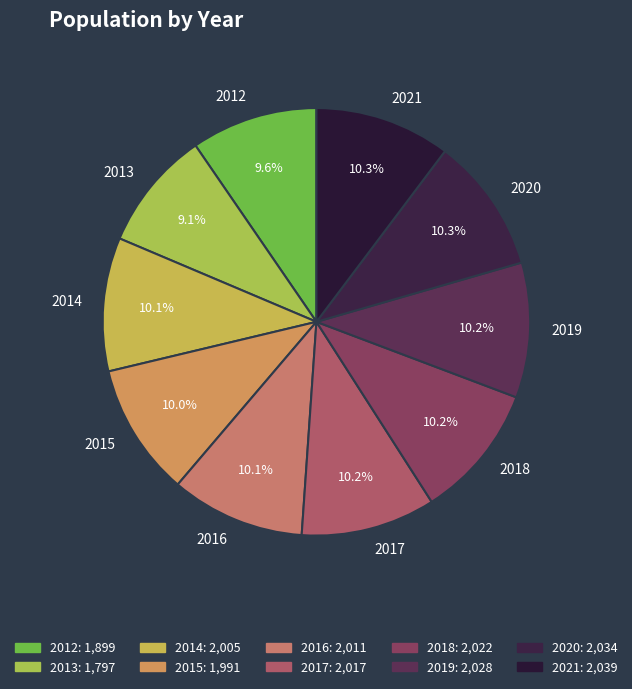

What is the total percentage of 2016 and 2020?

20.4%